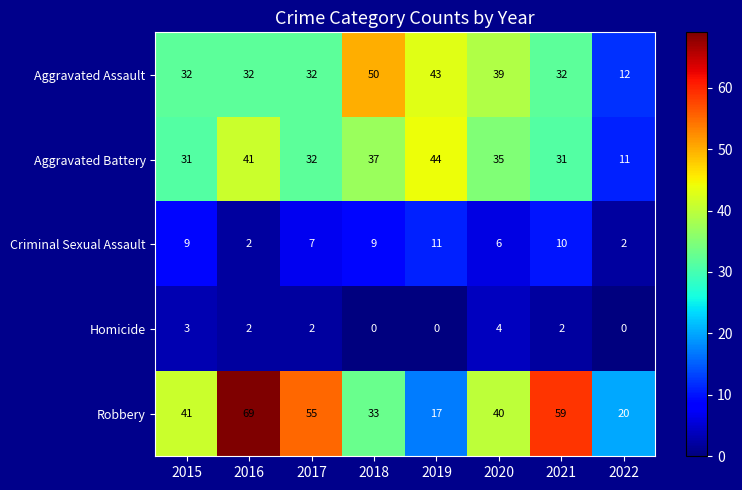

The Robbery series shows 69 at 2016. True or false?

True